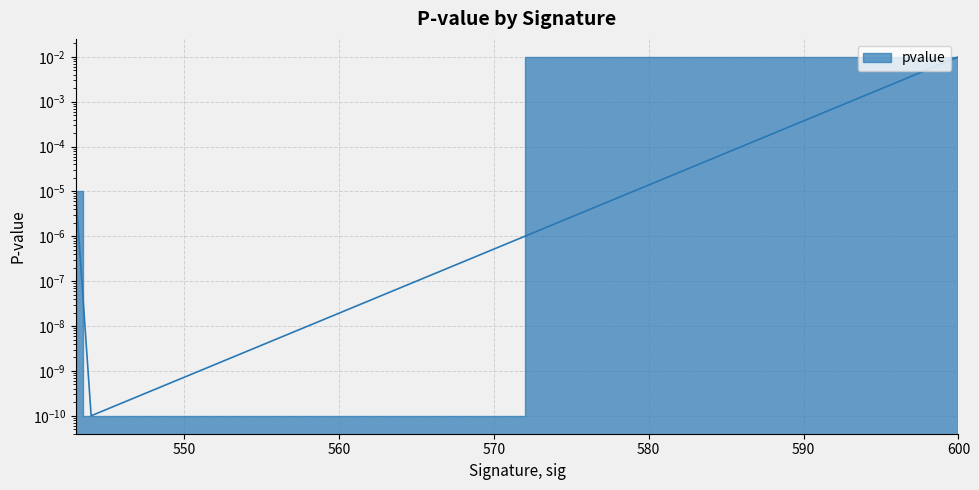

Which has a higher value, 543 or 544?

543